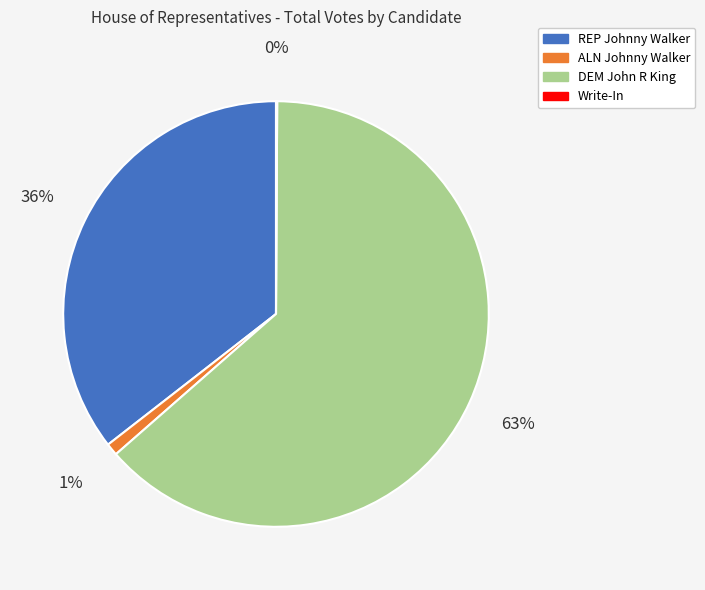

Does any single category account for the majority?

Yes